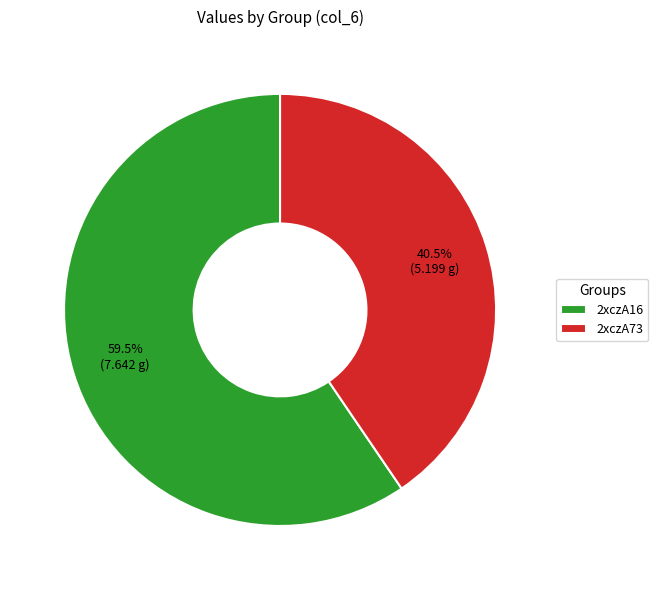

Count the number of slices in the pie.

2